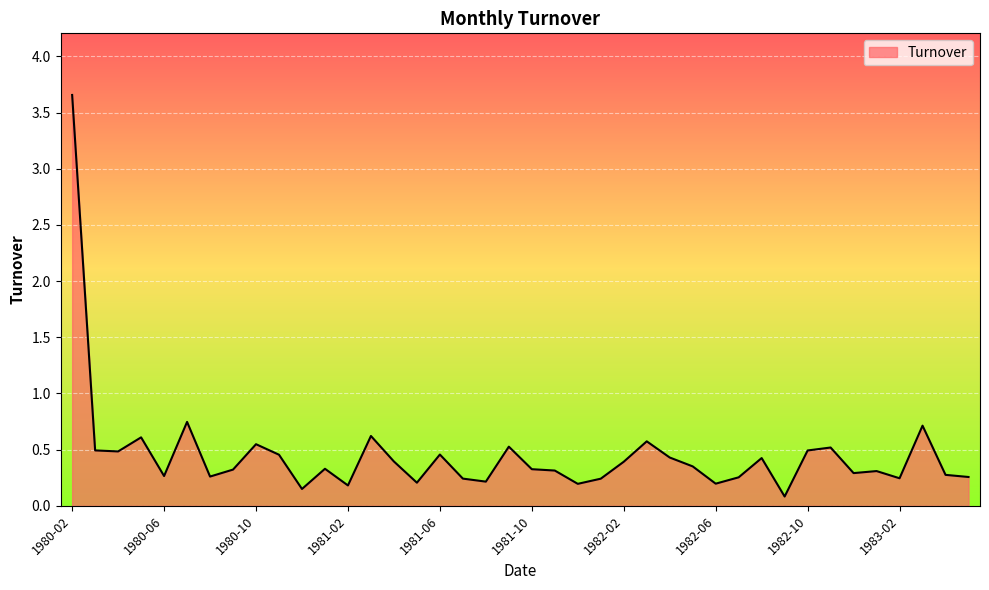

Reading left to right, transcribe all the data shown in this chart.

3.7	0.5	0.5	0.6	0.3	0.7	0.3	0.3	0.5	0.5	0.2	0.3	0.2	0.6	0.4	0.2	0.5	0.2	0.2	0.5	0.3	0.3	0.2	0.2	0.4	0.6	0.4	0.4	0.2	0.3	0.4	0.1	0.5	0.5	0.3	0.3	0.2	0.7	0.3	0.3